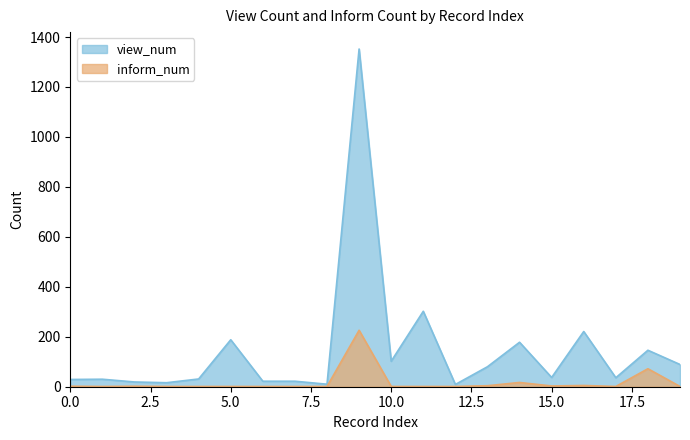

Where is the first local maximum for view_num?

1